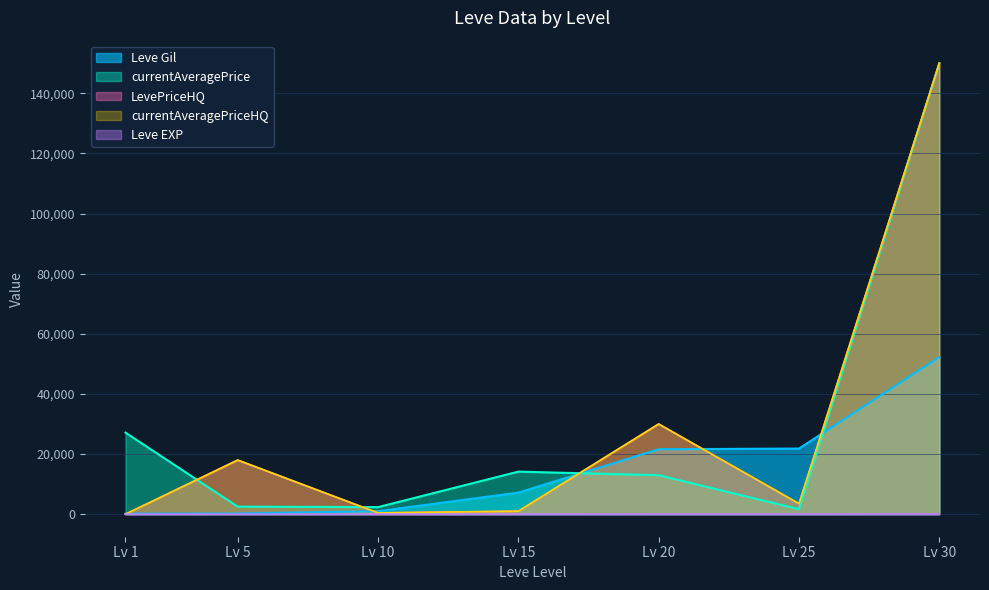

What is the difference between the second highest and minimum values in the currentAveragePriceHQ series?

30000